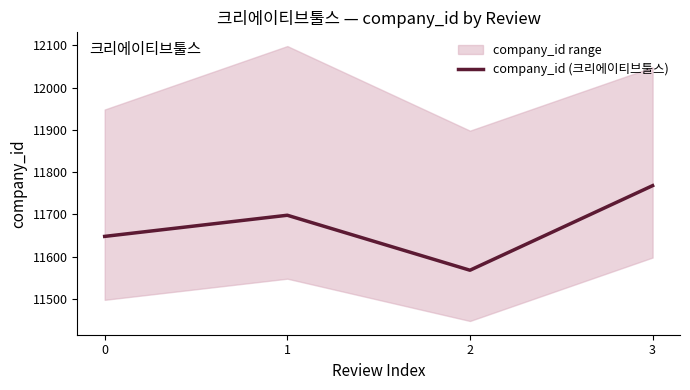

True or false: the data shows 11648 at 0.

True